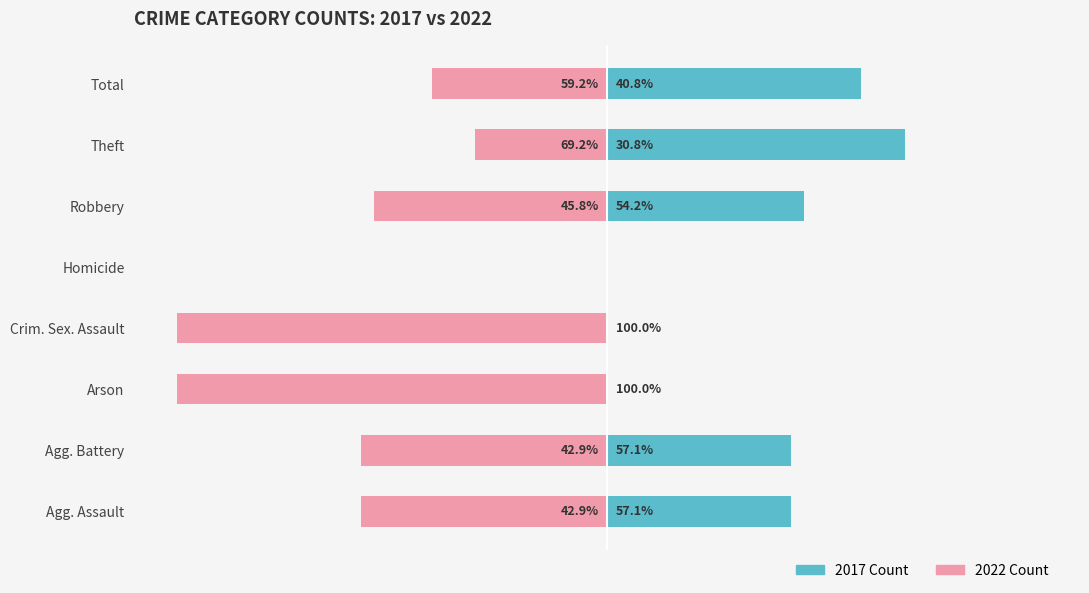

How many groups of bars are there?

8